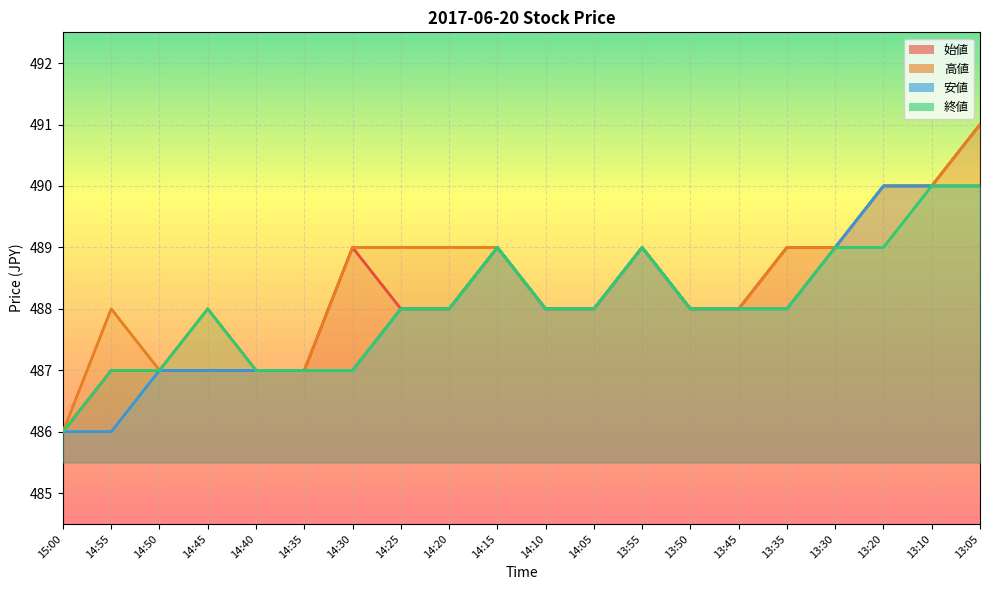

What is the label of the 3rd point from the left?

14:50